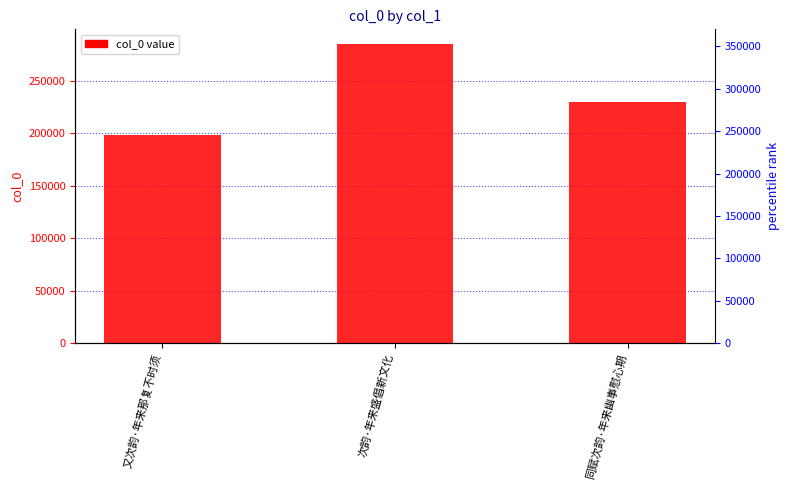

True or false: the data shows 229234 at 同赋次韵·年来幽事慰心期.

True